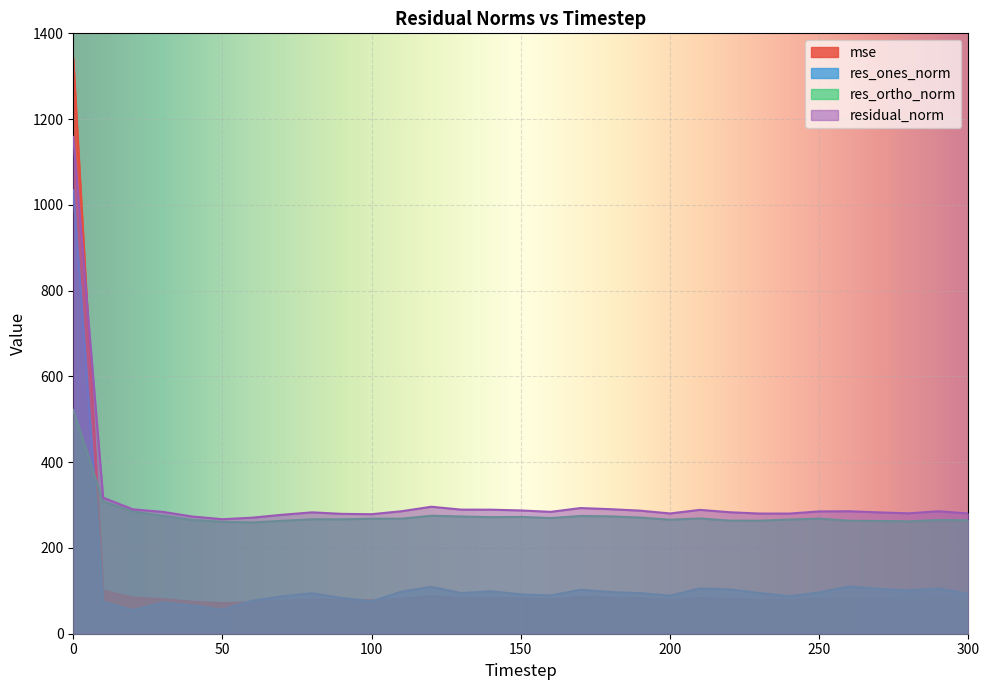

In residual_norm, how many points are lower than both neighbors (excluding endpoints)?

6